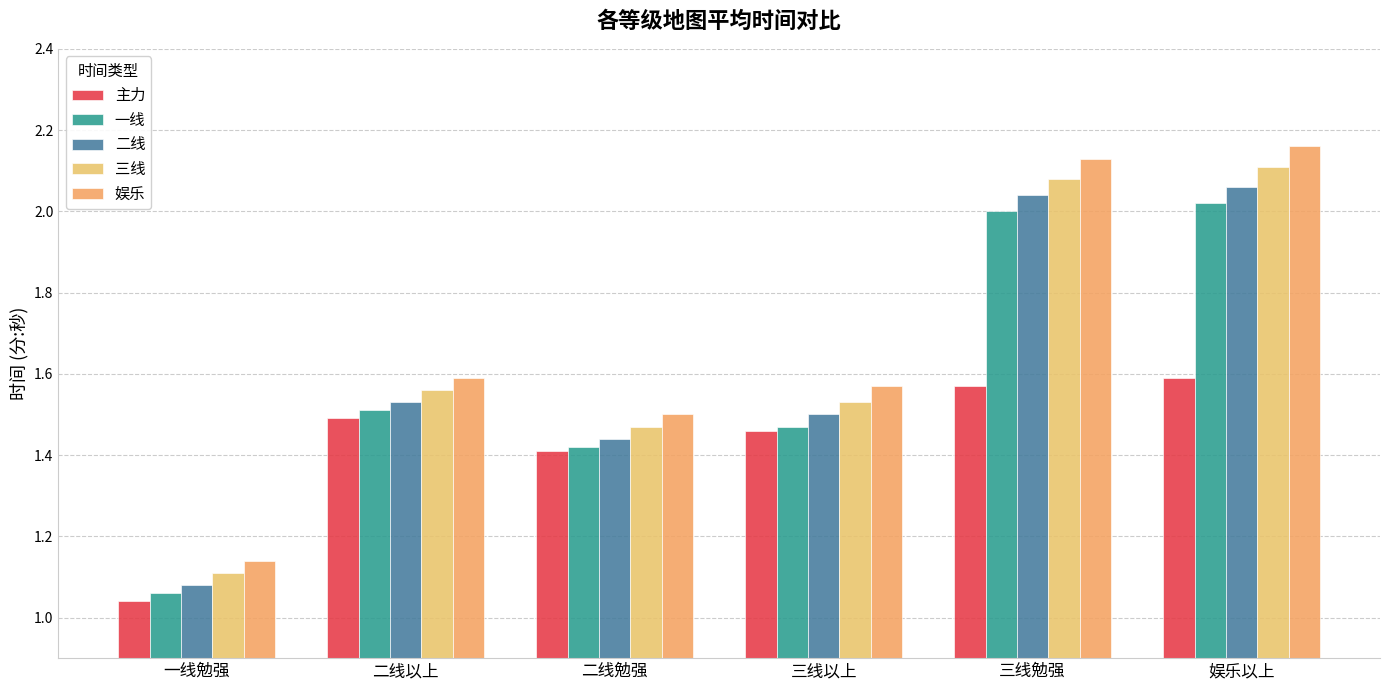

Where is 一线 nearest to the value 1?

一线勉强